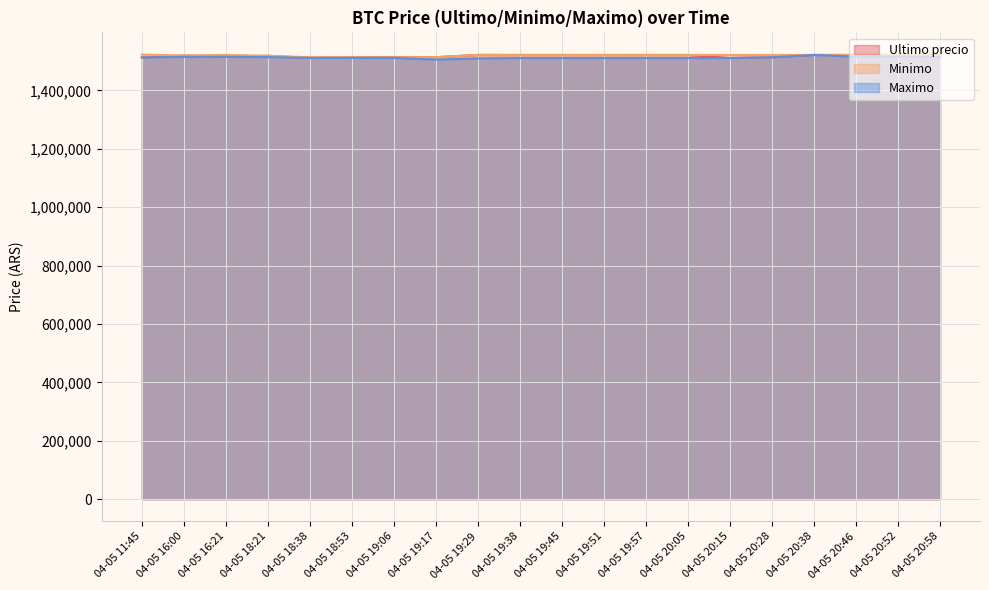

Does the chart display data point markers on the line(s)?

No